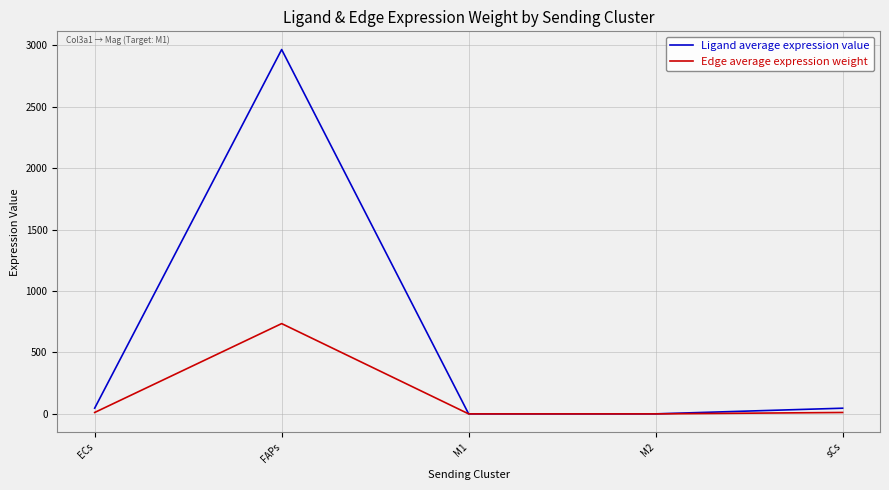

How many lines are shown in the chart?

2